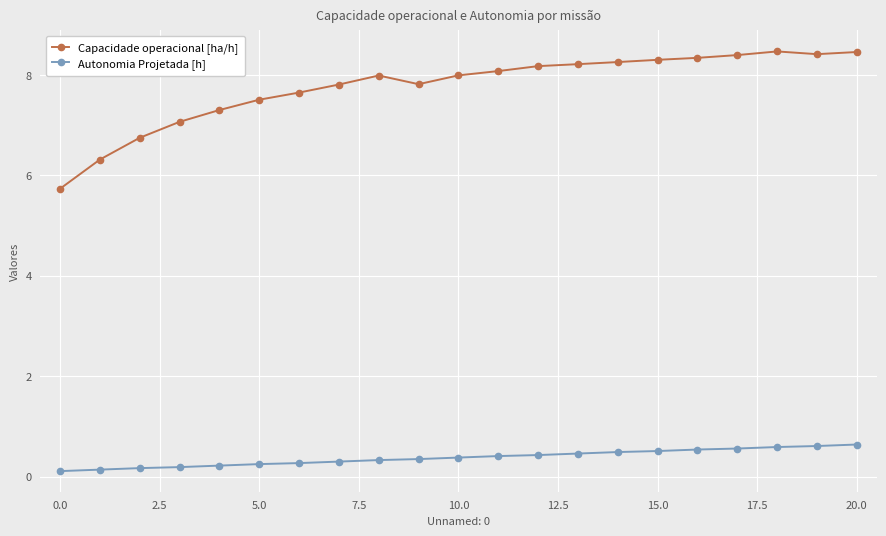

List the series in order of their overall mean, highest first.

Capacidade operacional [ha/h], Autonomia Projetada [h]